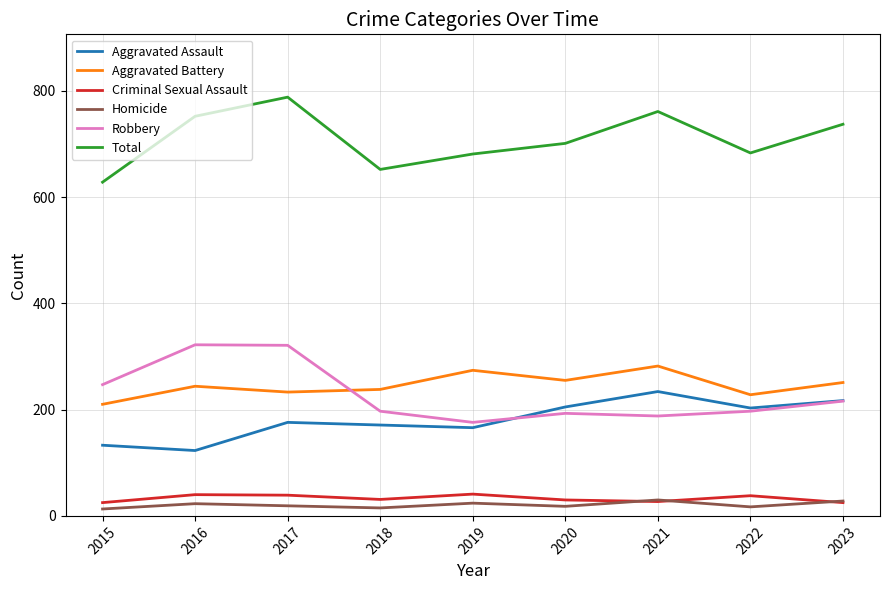

What is the greatest value displayed?

788